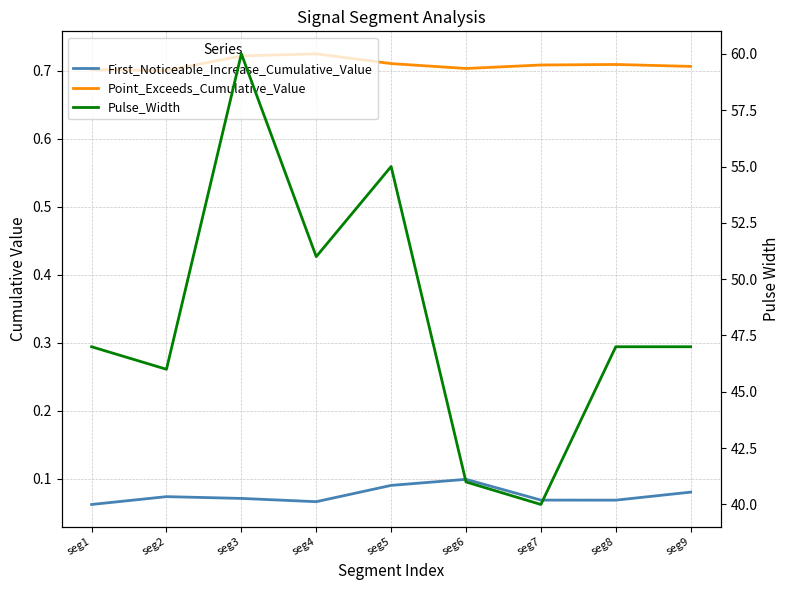

At how many categories does at least one series exceed 5?

9